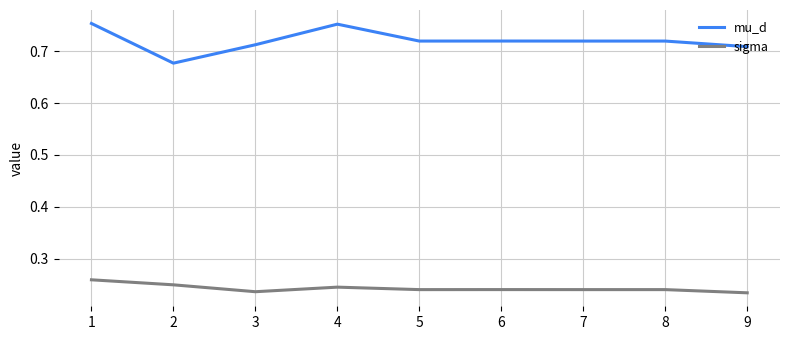

Where is the first local minimum for sigma?

3